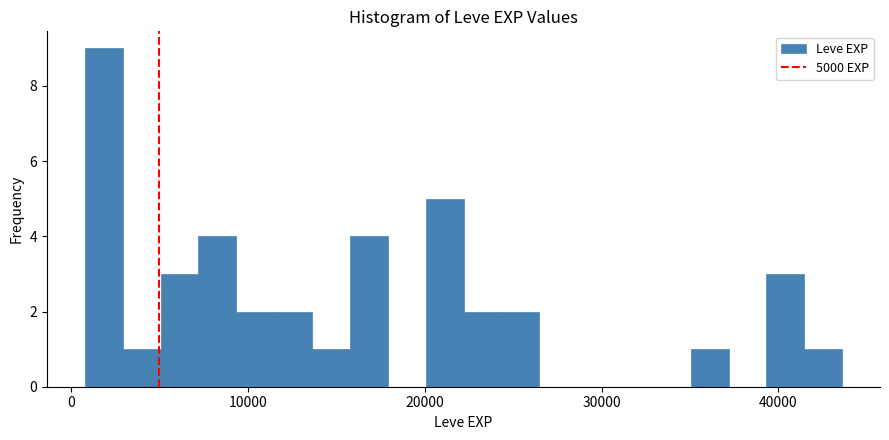

Read against the x-axis, roughly where is the centre of the tallest bar?

2000